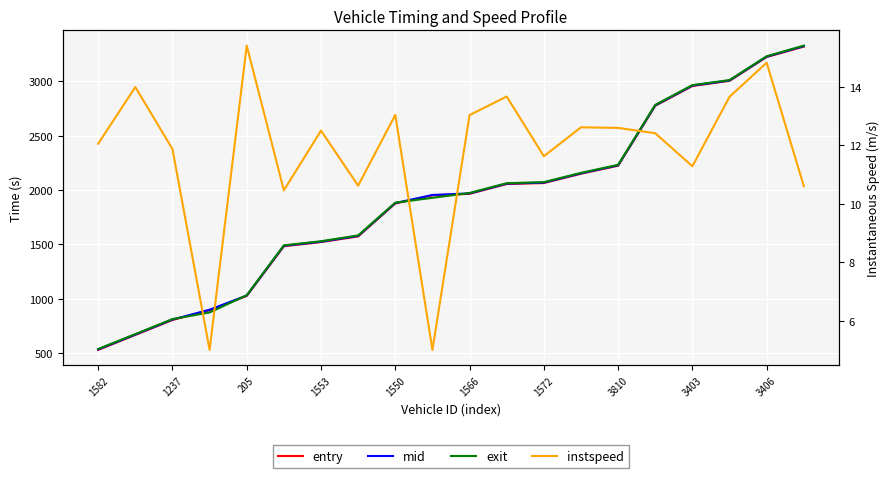

True or false: mid has a value of 3289.1 at 1566.

False